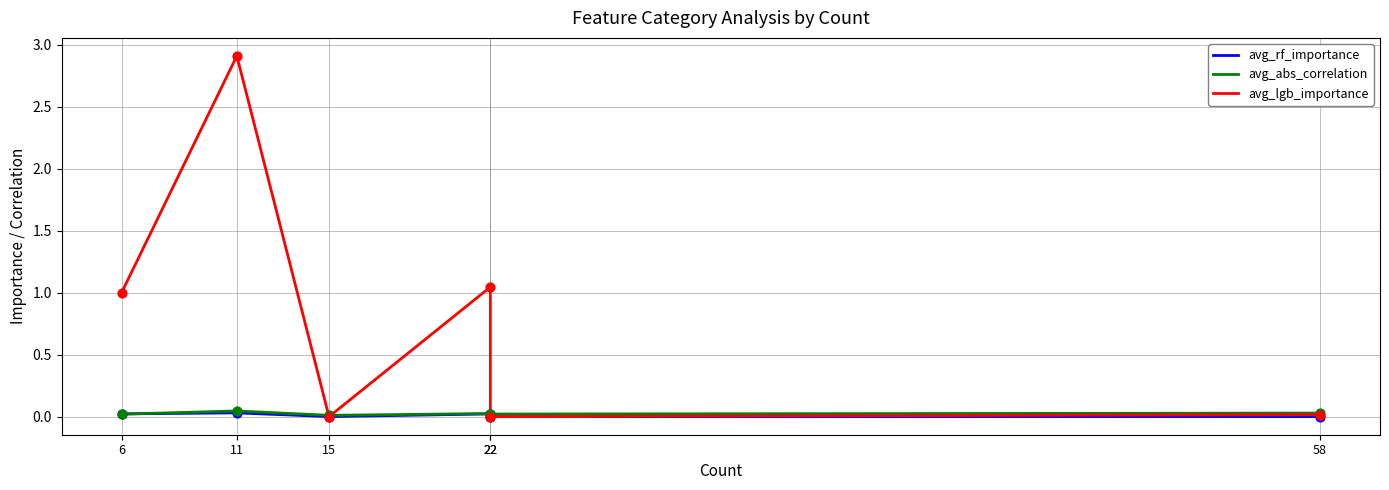

At which category is the sum across all series the highest?

11